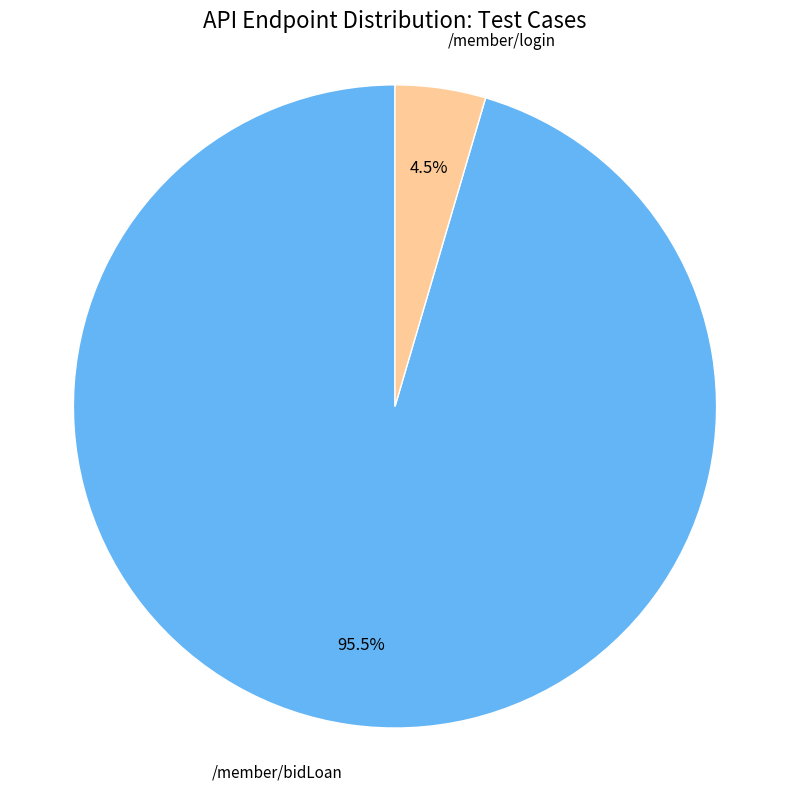

How many segments does this pie chart have?

2